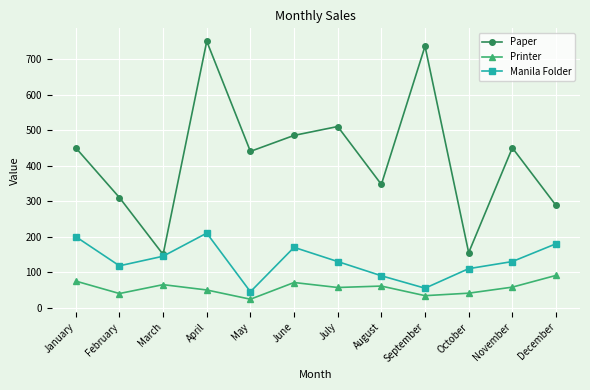

What is the difference between the Paper values at June and January?

35